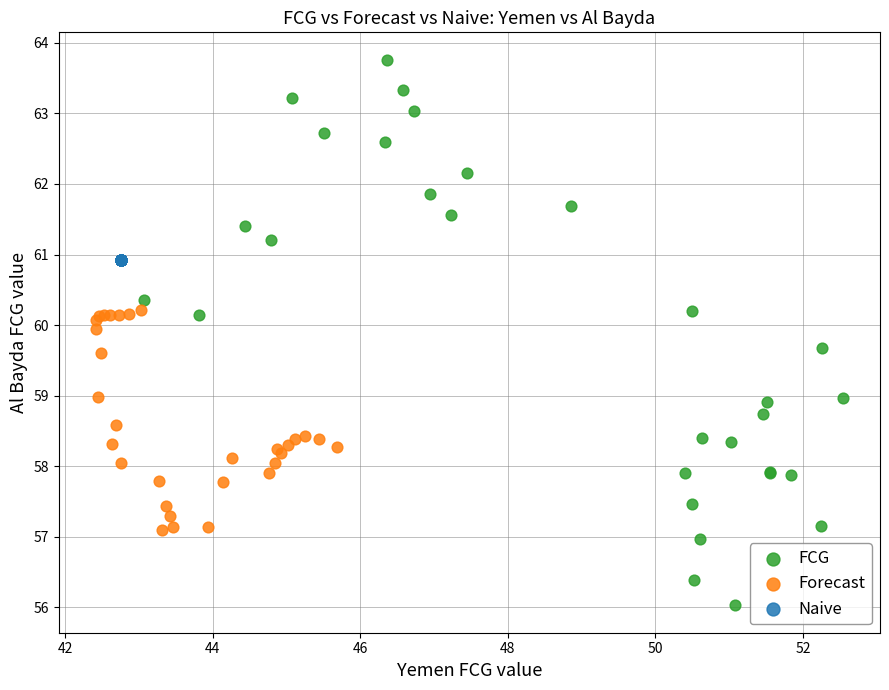

Which series contains the lowest Y value?

FCG